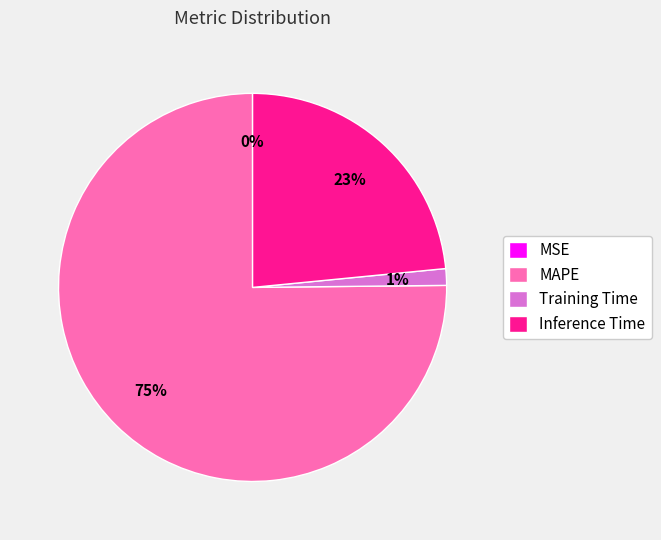

The Training Time slice represents 11% of the pie. True or false?

False